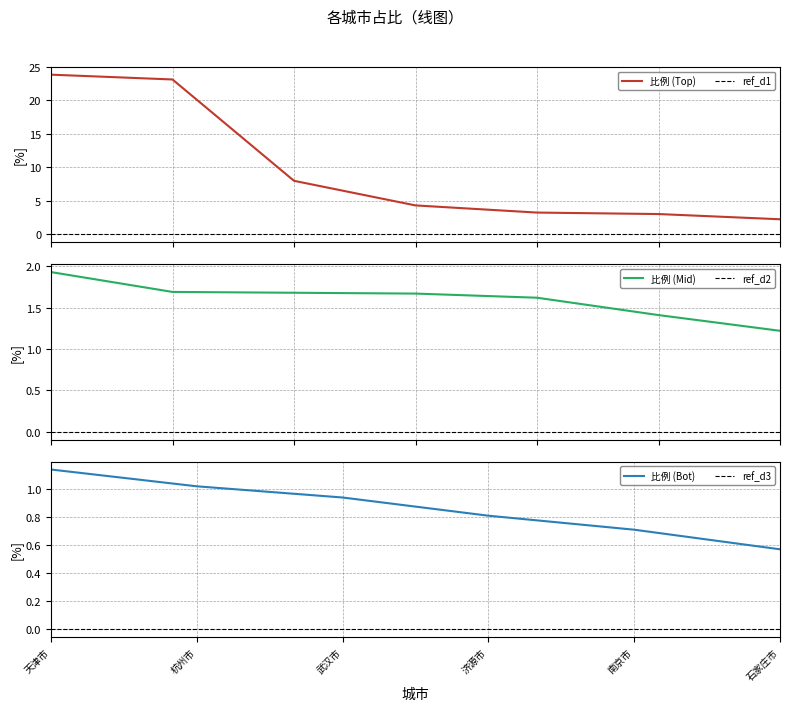

What is the approximate value of 比例 (Bot) at 济源市?

0.8